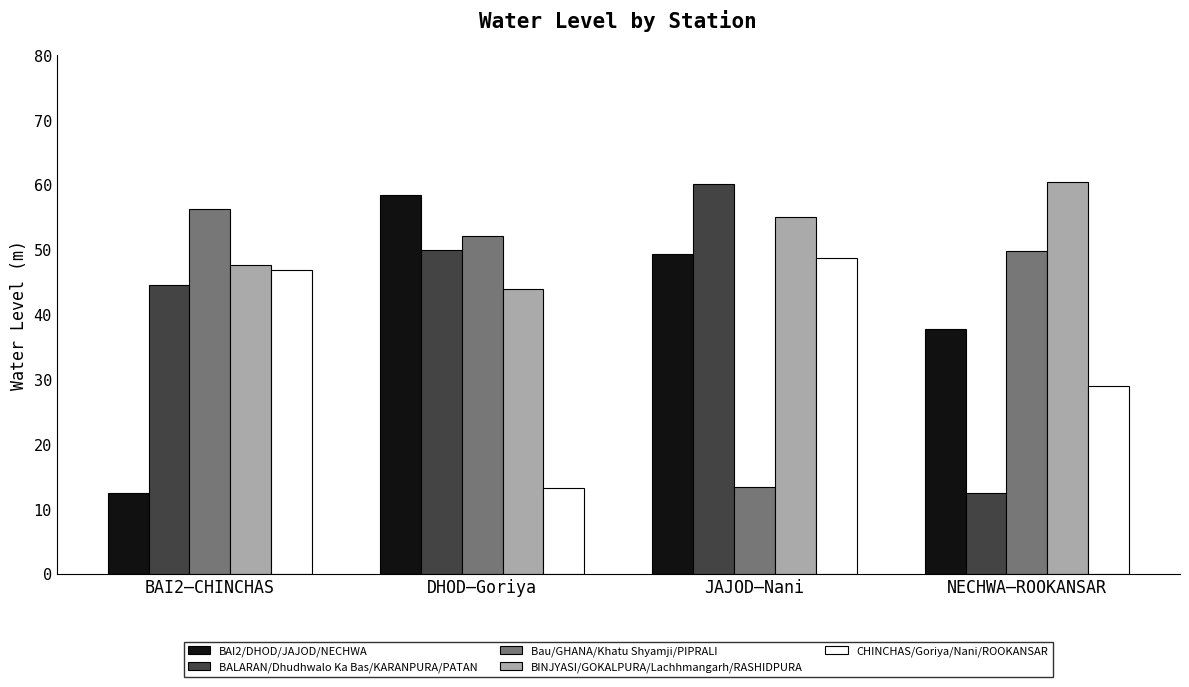

Is it true that BAI2/DHOD/JAJOD/NECHWA equals 2.6 at BAI2–CHINCHAS?

False